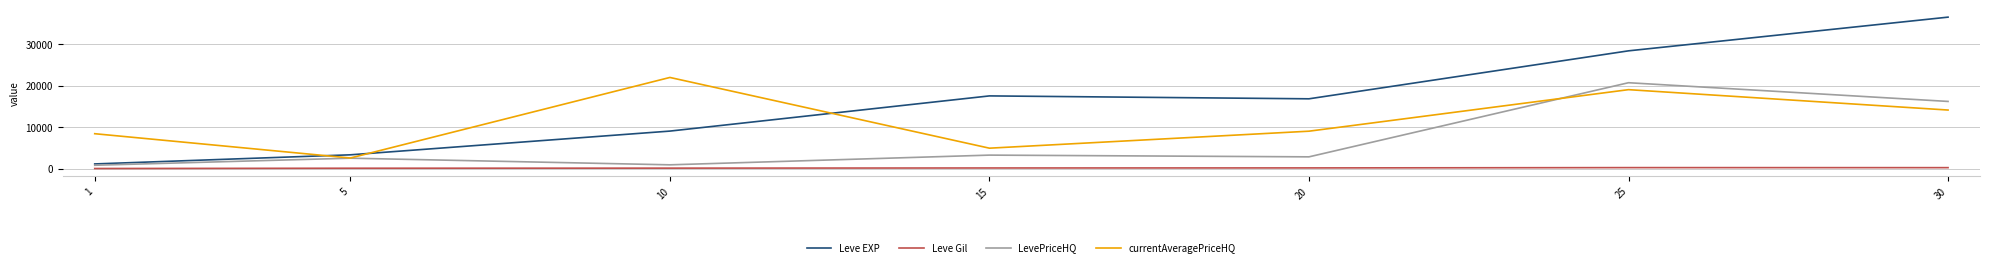

What are all the series names shown in the legend?

Leve EXP, Leve Gil, LevePriceHQ, currentAveragePriceHQ